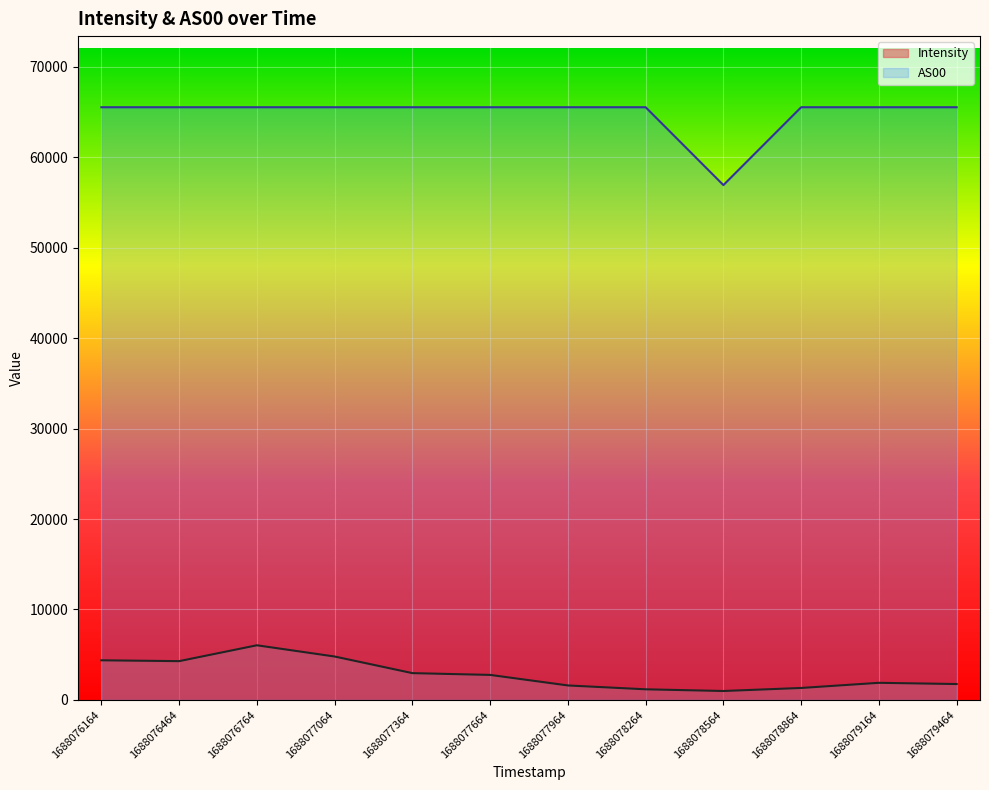

At which category does AS00 reach its first local valley?

1688078564